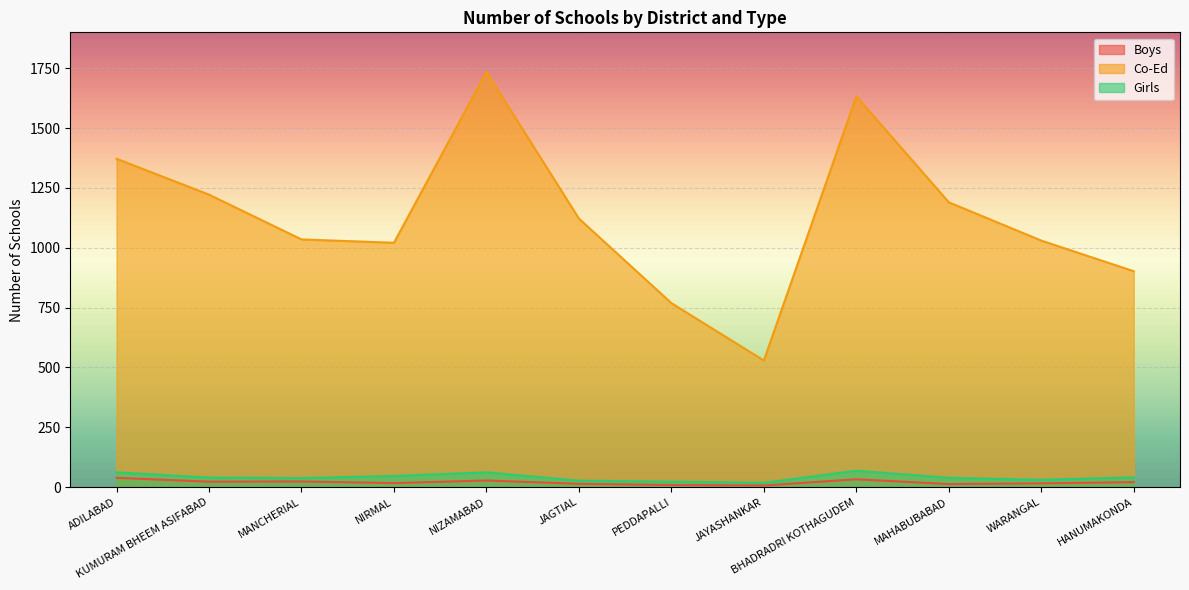

True or false: Co-Ed and Boys cross at least once.

False